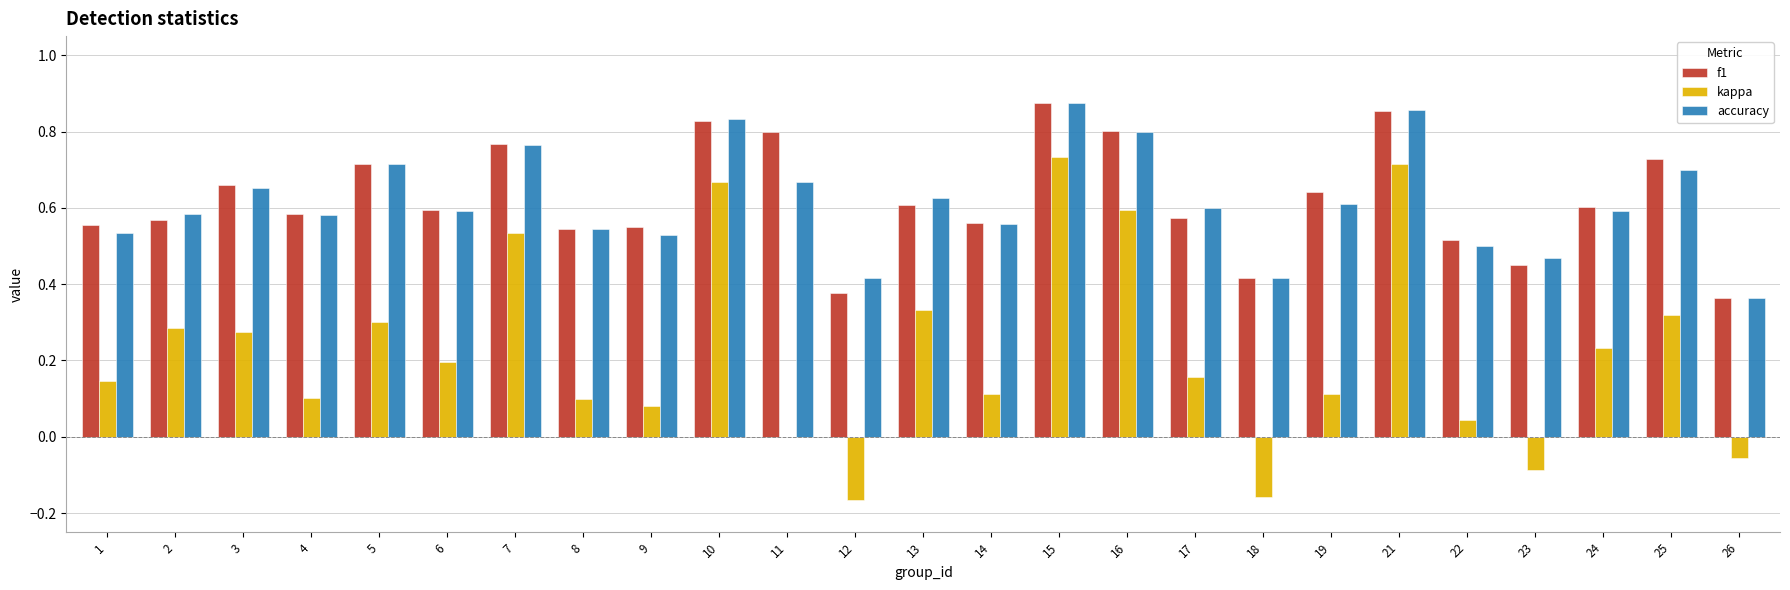

The accuracy series shows 1.1 at 13. True or false?

False